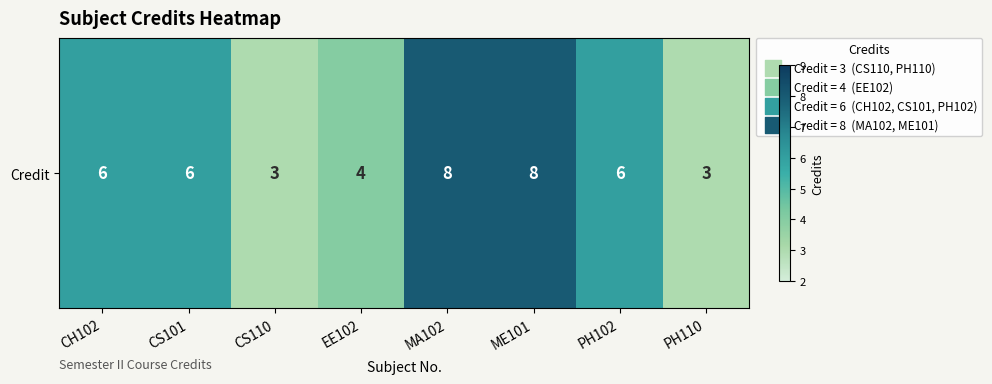

True or false: the data shows 6 at CH102.

True